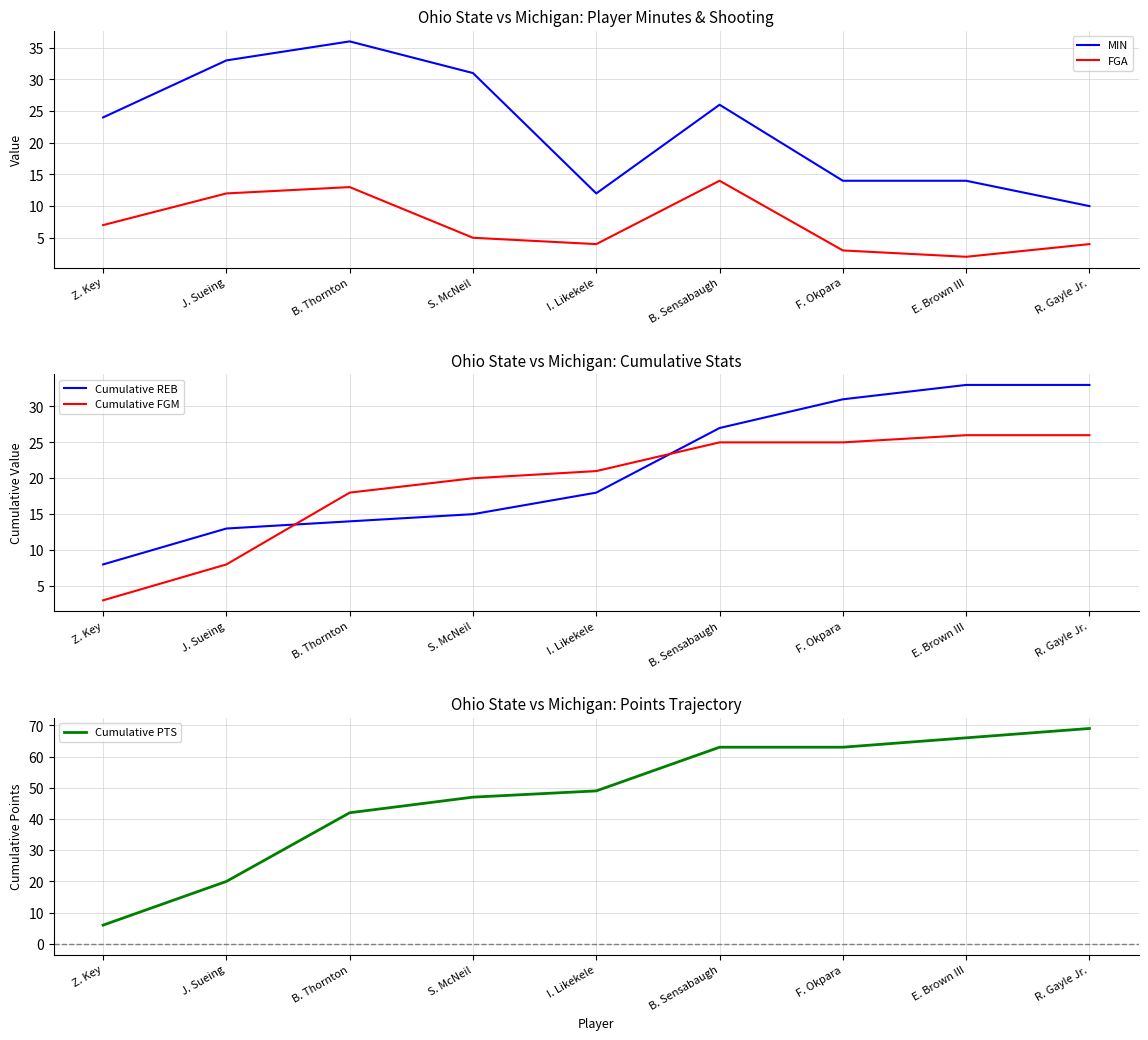

At how many categories does at least one series exceed 10?

9